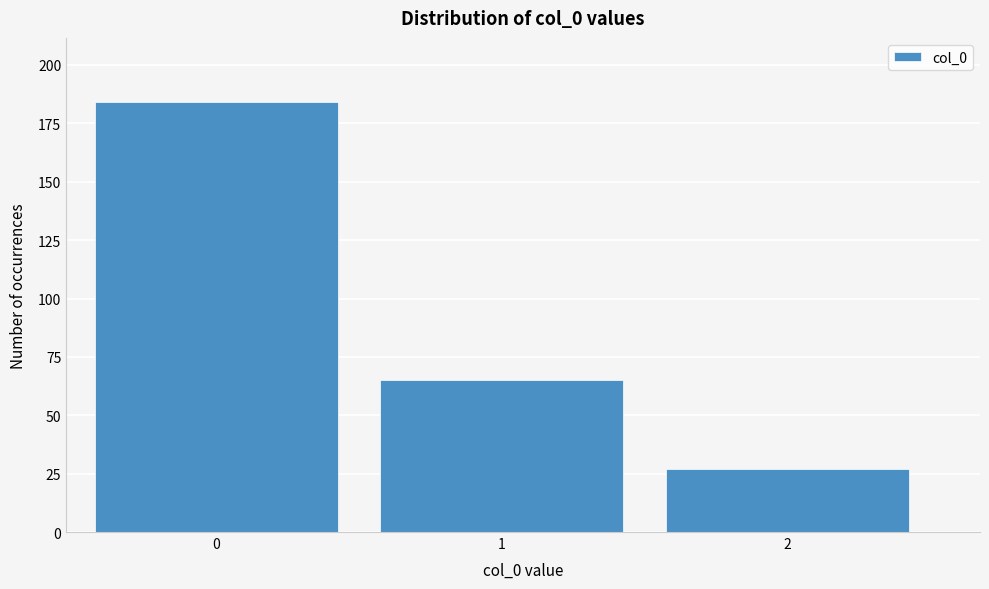

Reading left to right, list all the values displayed in this chart.

184	65	27